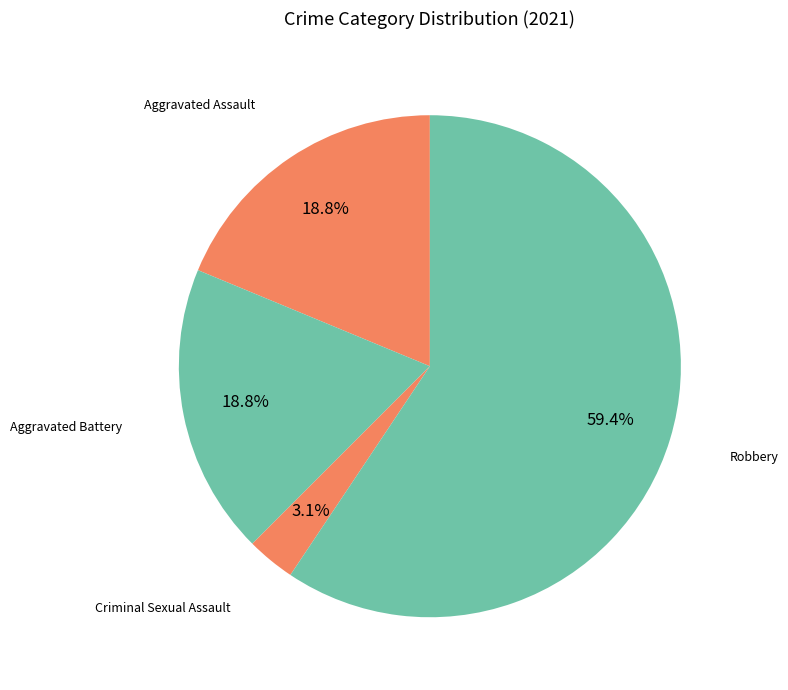

How many segments does this pie chart have?

4